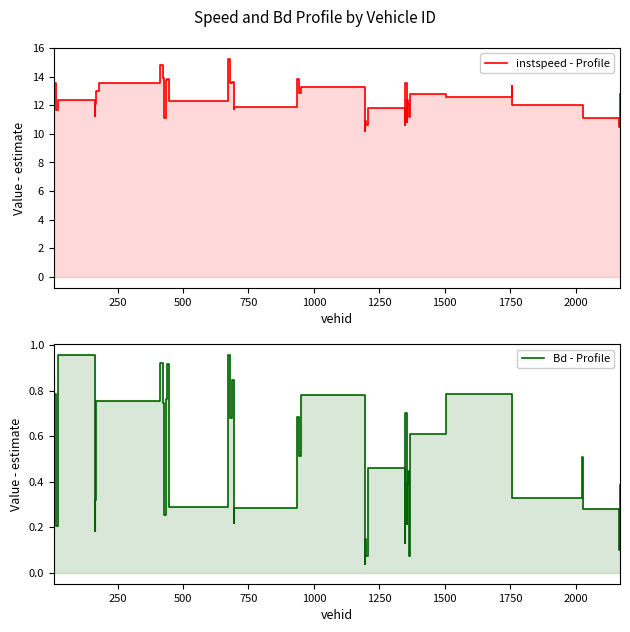

Reading left to right, what are all the values shown in this chart?

instspeed - Profile: 13.9	13.6	11.7	12.4	11.3	12.1	13.0	13.5	14.8	13.9	11.1	13.7	13.8	12.3	15.2	13.6	13.6	11.7	11.9	13.8	12.8	13.3	10.2	10.9	10.6	11.8	10.6	13.6	10.8	12.3	12.1	11.1	12.8	12.5	13.3	12.0	12.0	11.1	10.5	12.7
Bd - Profile: 0.9	0.8	0.2	1.0	0.2	0.3	0.8	0.8	0.9	0.7	0.3	0.8	0.9	0.3	1.0	0.7	0.8	0.2	0.3	0.7	0.5	0.8	0.0	0.1	0.1	0.5	0.1	0.7	0.2	0.4	0.4	0.1	0.6	0.8	0.7	0.3	0.5	0.3	0.1	0.4